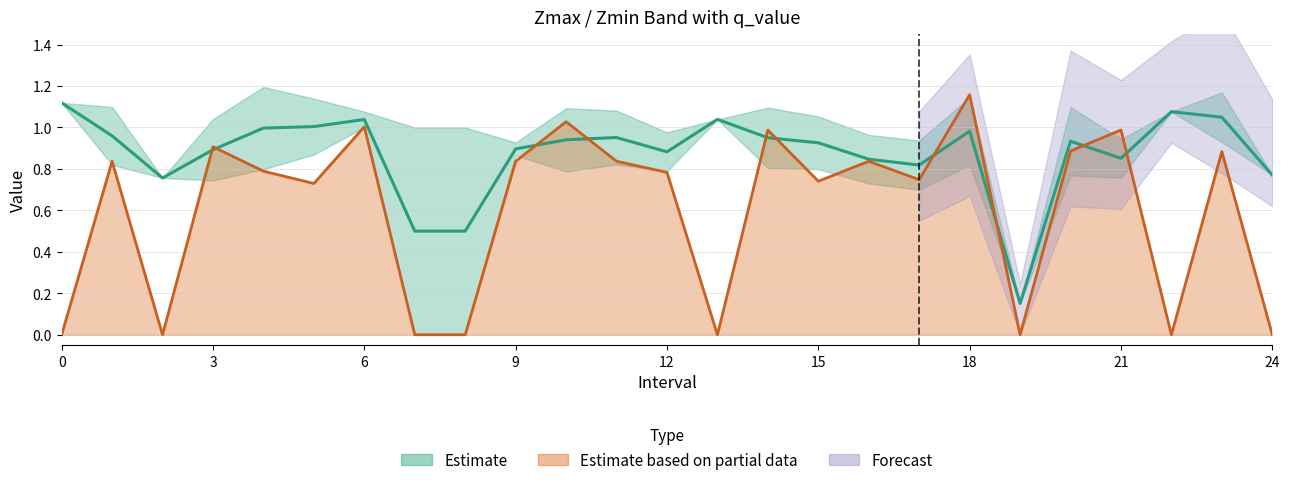

How many times do q_value and Zmin cross each other?

13